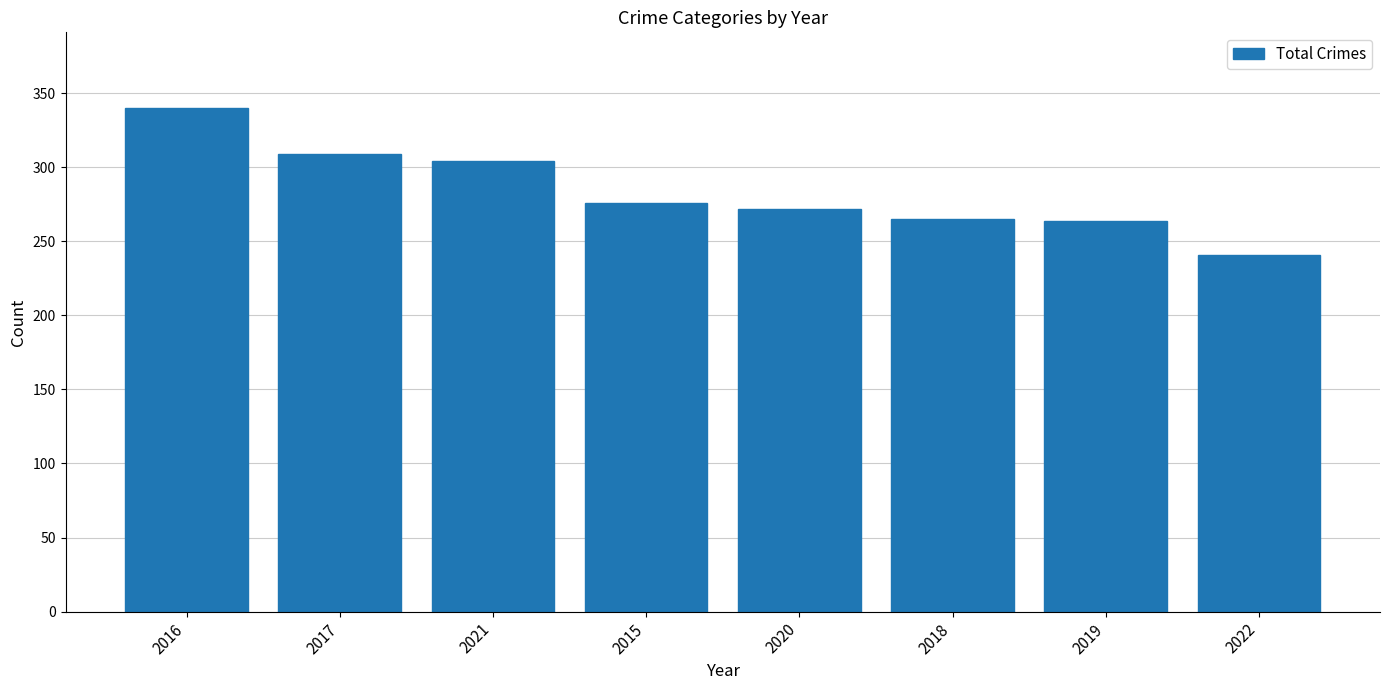

Approximately how many times larger is the value at 2022 compared to 2021?

0.8